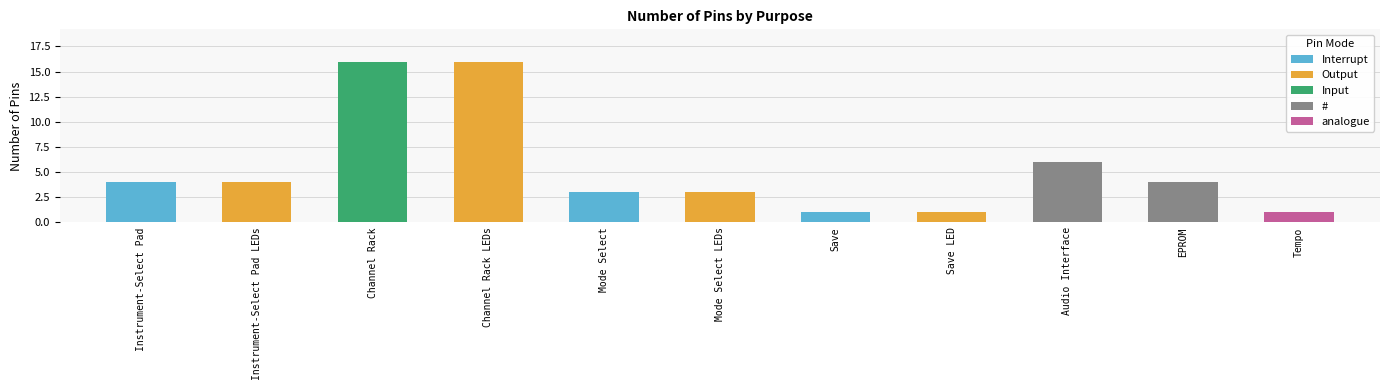

What is the sum of all values?

59